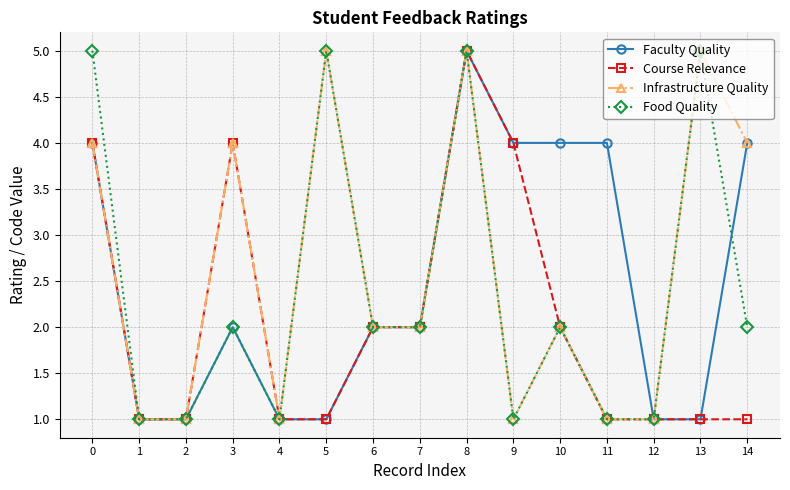

At which category is the sum across all series the highest?

8